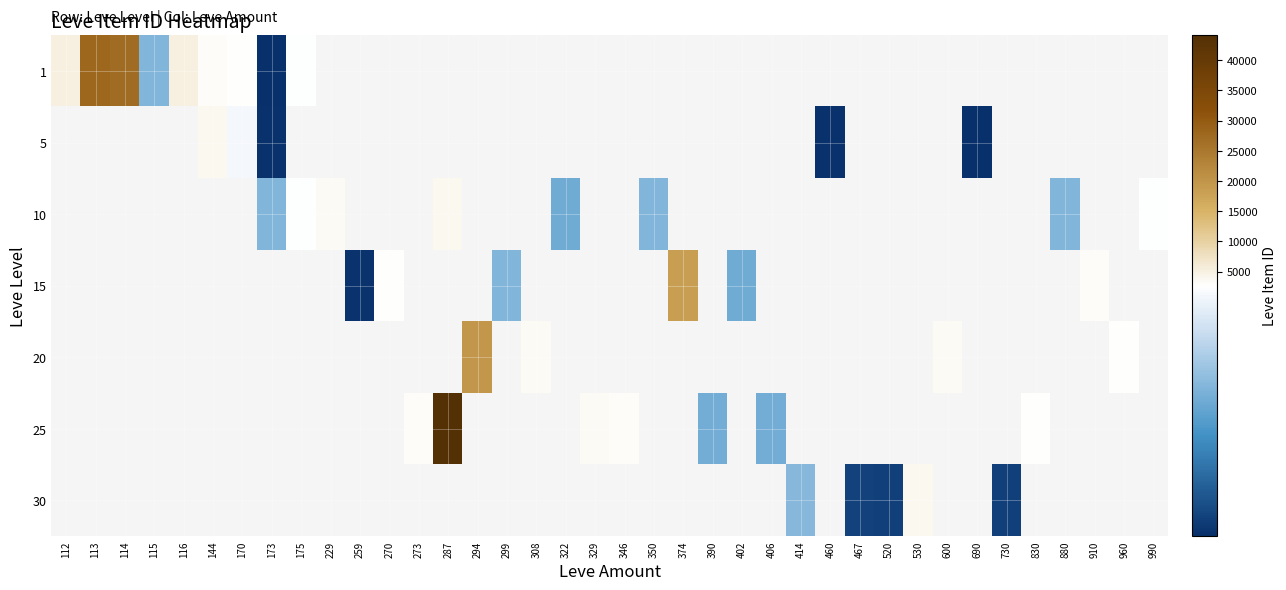

Rank the series by their average value, from highest to lowest.

1, 5, 10, 15, 20, 25, 30